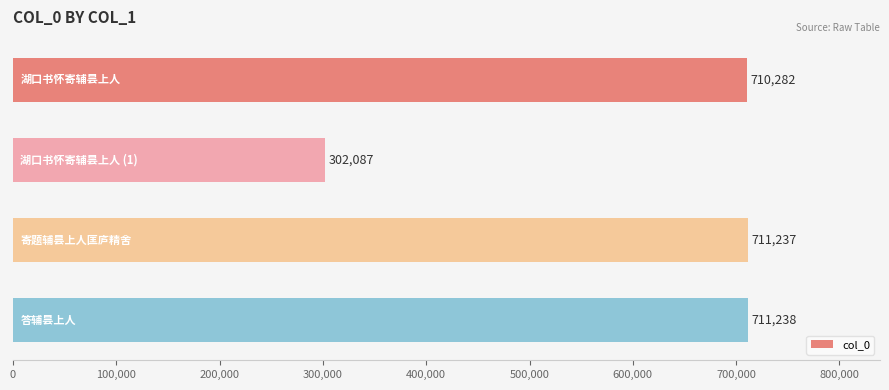

What is the sum of all values?

2434844